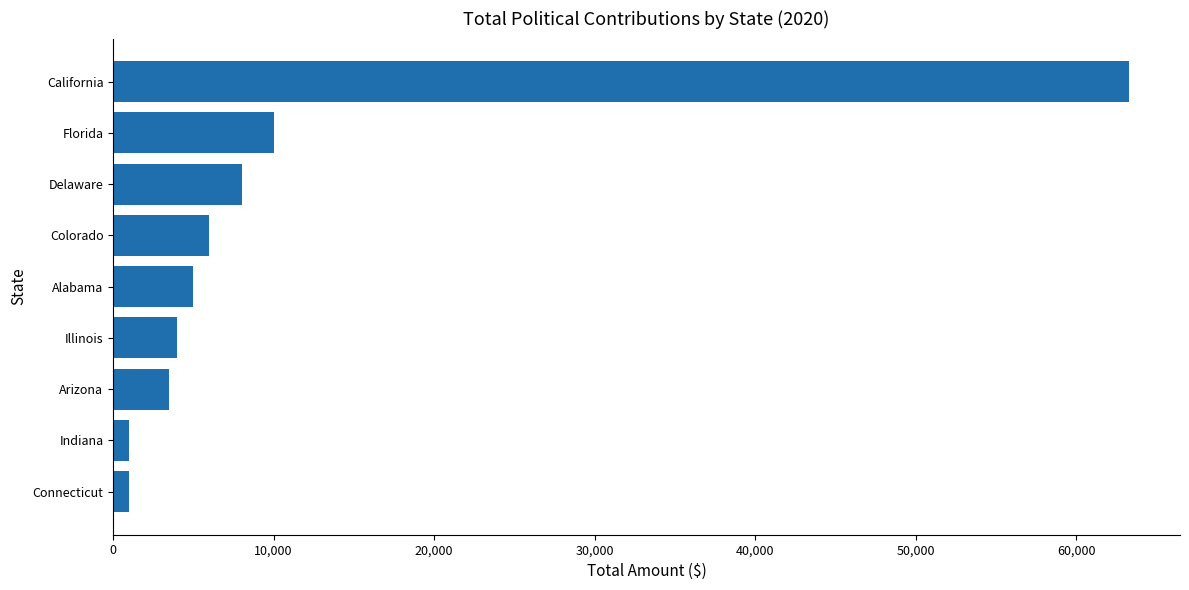

What is the approximate value at Arizona?

3500